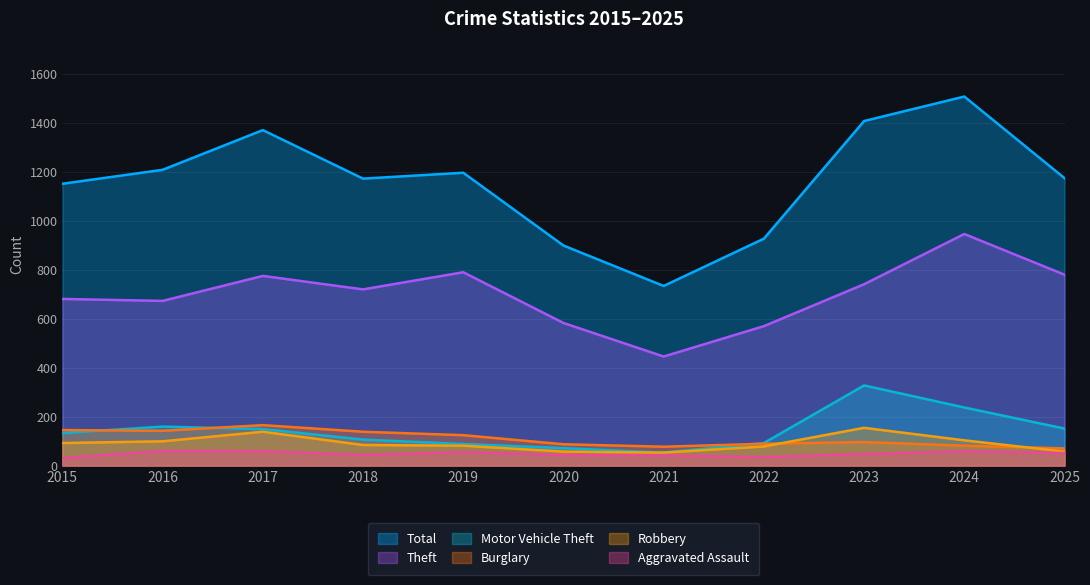

At how many categories does at least one series exceed 1475?

1